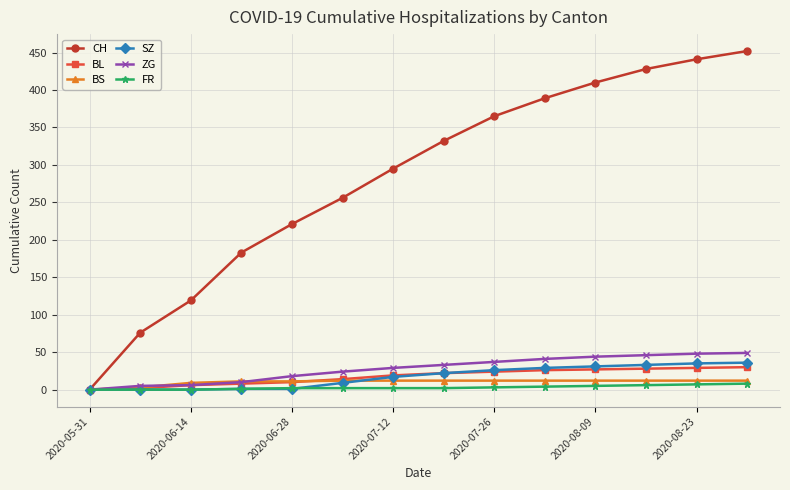

What is the highest value of the FR series?

8